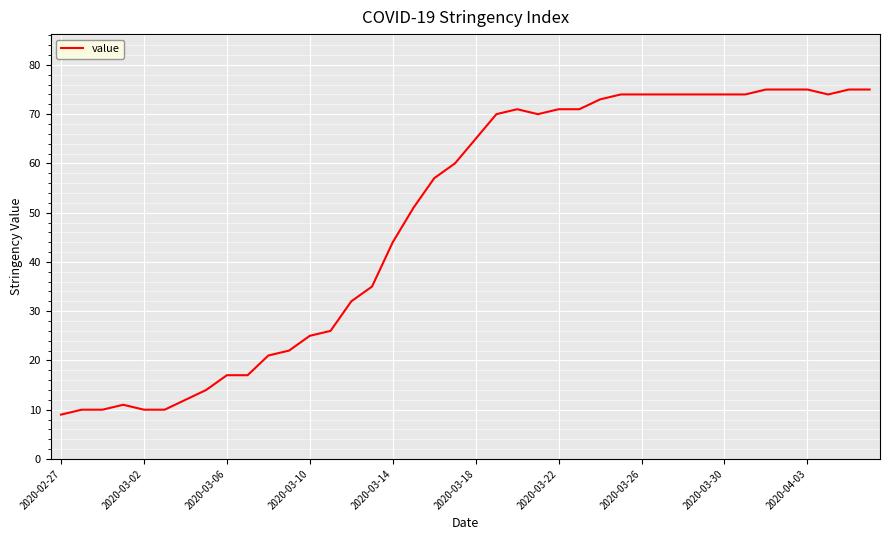

What is the sum of all values?

1951